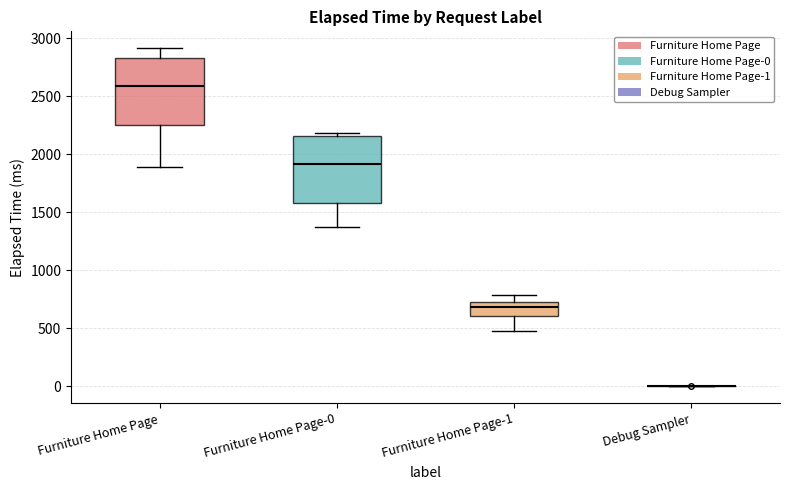

Reading left to right, read every box against the y-axis: the position of its median line, the range the box covers, and the ends of its whiskers. The values are not printed on the chart, so give them approximately, as read against the axis.

Furniture Home Page: median 2600, box 2250 to 2850, whiskers 1900 to 2900
Furniture Home Page-0: median 1900, box 1600 to 2150, whiskers 1350 to 2200
Furniture Home Page-1: median 700, box 600 to 750, whiskers 500 to 800
Debug Sampler: box collapsed to a line at 0, whiskers 0 to 0